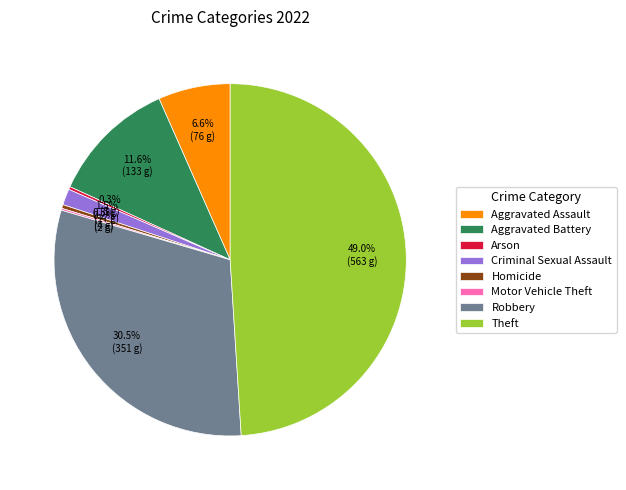

Does any single category account for the majority?

No